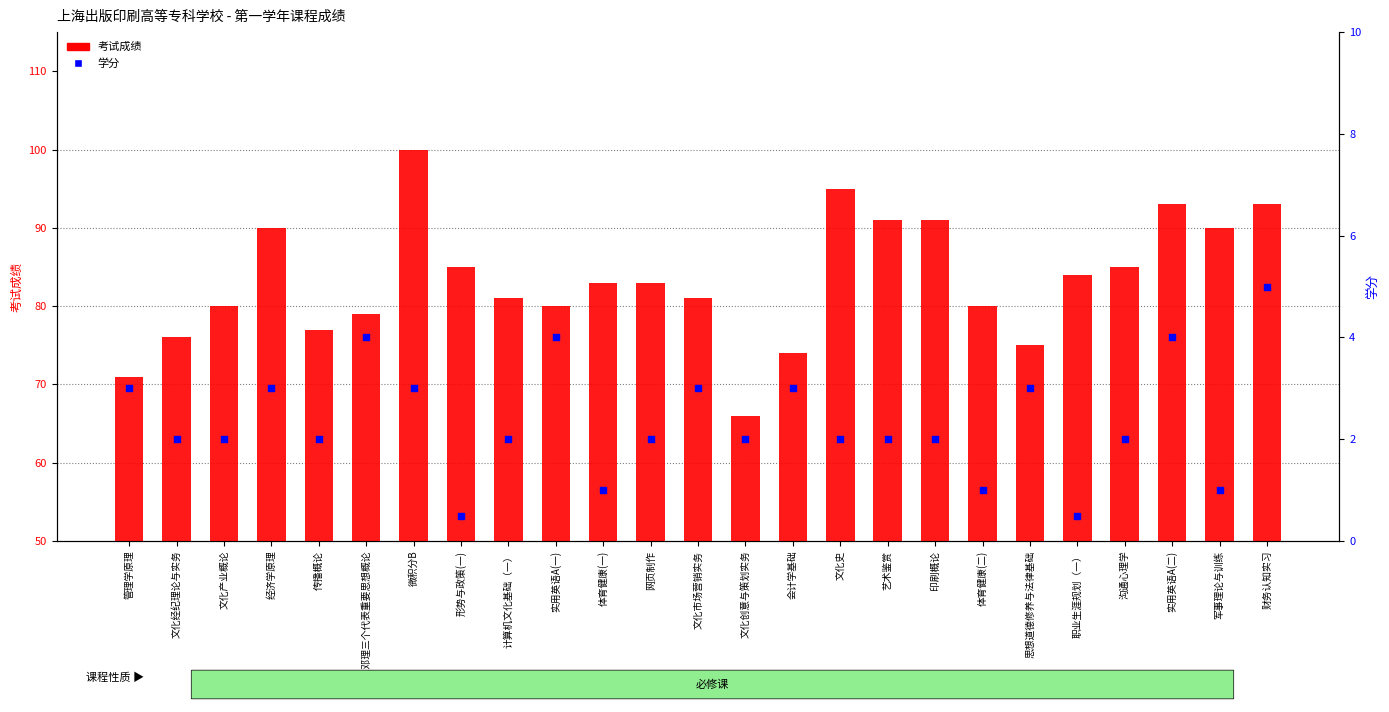

Is the value of 考试成绩 at 艺术鉴赏 greater than the value of 学分 at 文化产业概论?

Yes